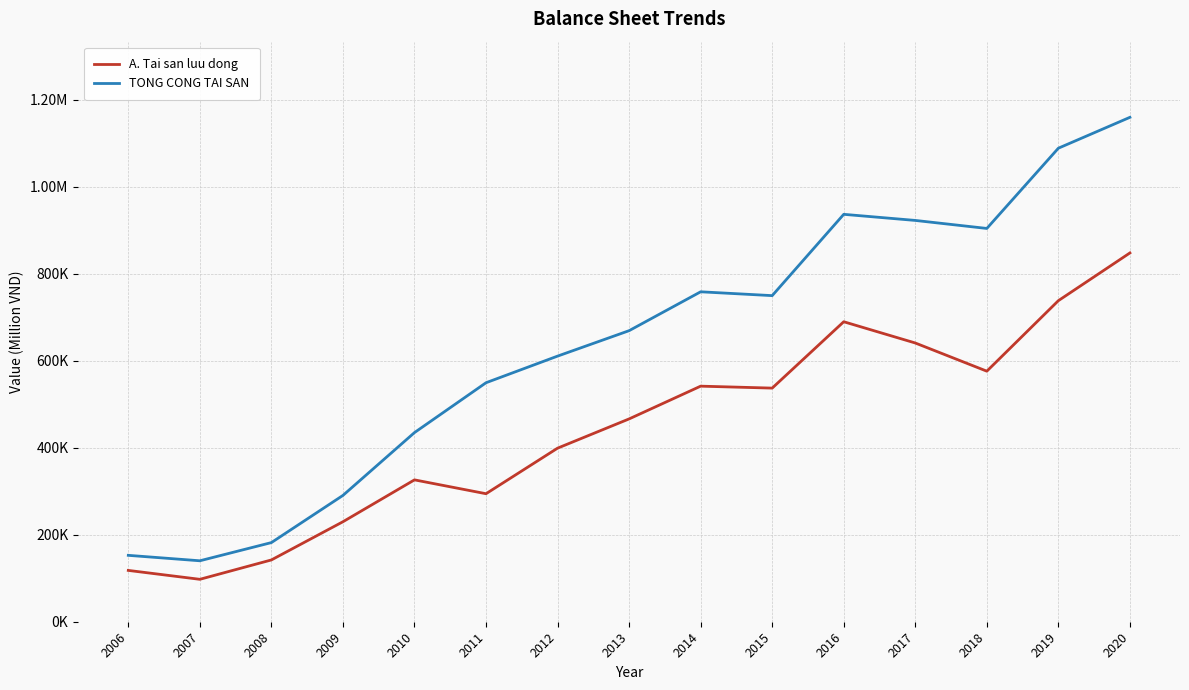

What is the value of the TONG CONG TAI SAN point at the 7th from the left?

610872